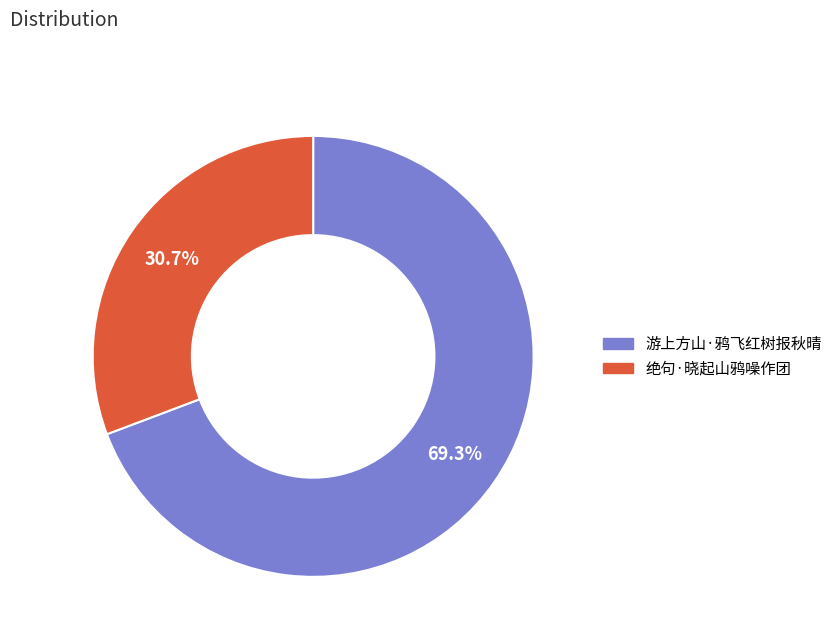

To the nearest percent, what is the combined percentage of 绝句·晓起山鸦噪作团 and 游上方山·鸦飞红树报秋晴?

100%